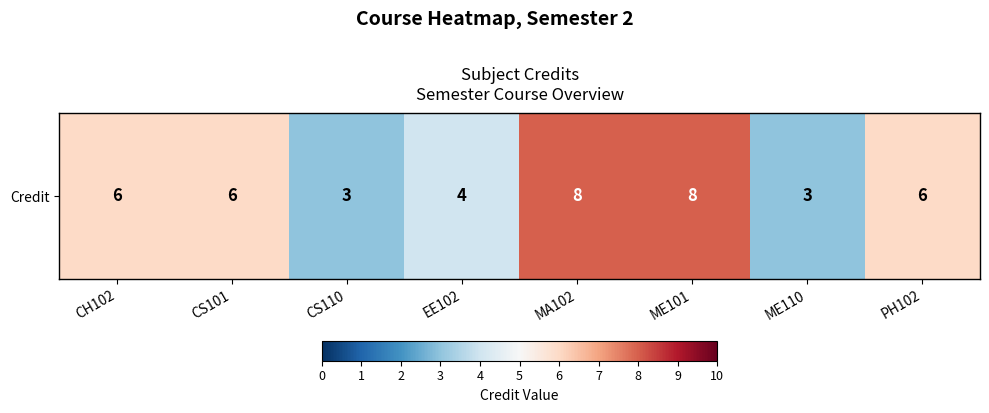

Is it true that the value at CS101 is 3?

False